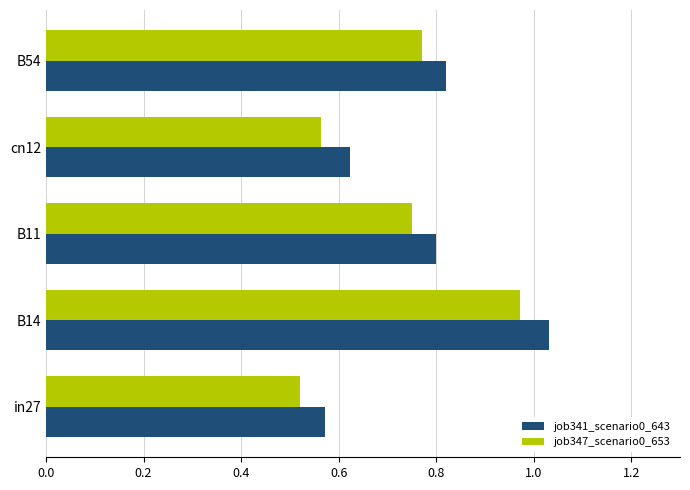

True or false: job341_scenario0_643 has a value of 0.4 at cn12.

False